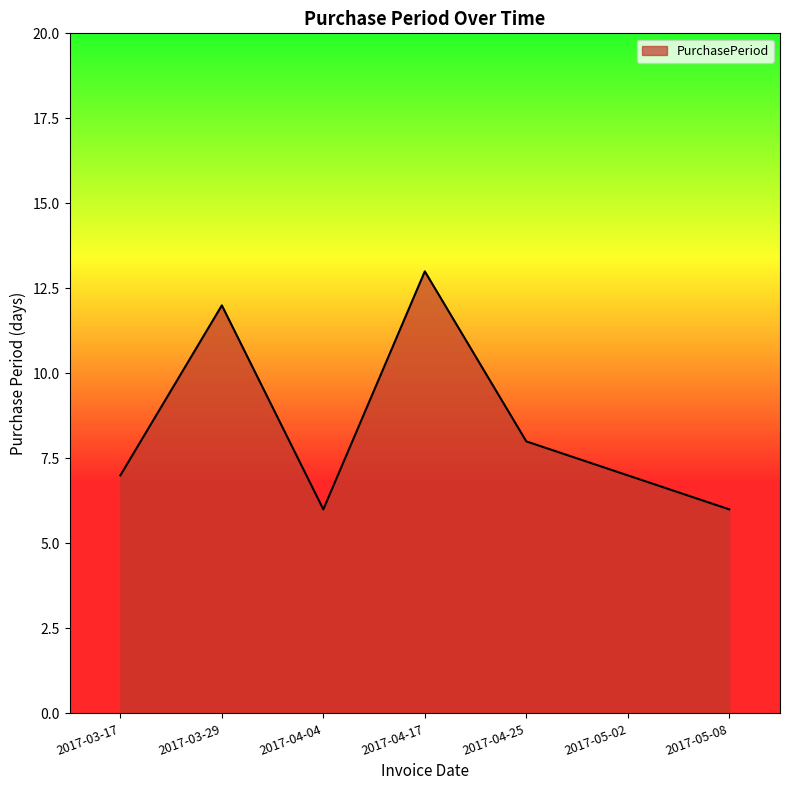

Reading left to right, what are all the values shown in this chart?

2017-03-17=7	2017-03-29=12	2017-04-04=6	2017-04-17=13	2017-04-25=8	2017-05-02=7	2017-05-08=6